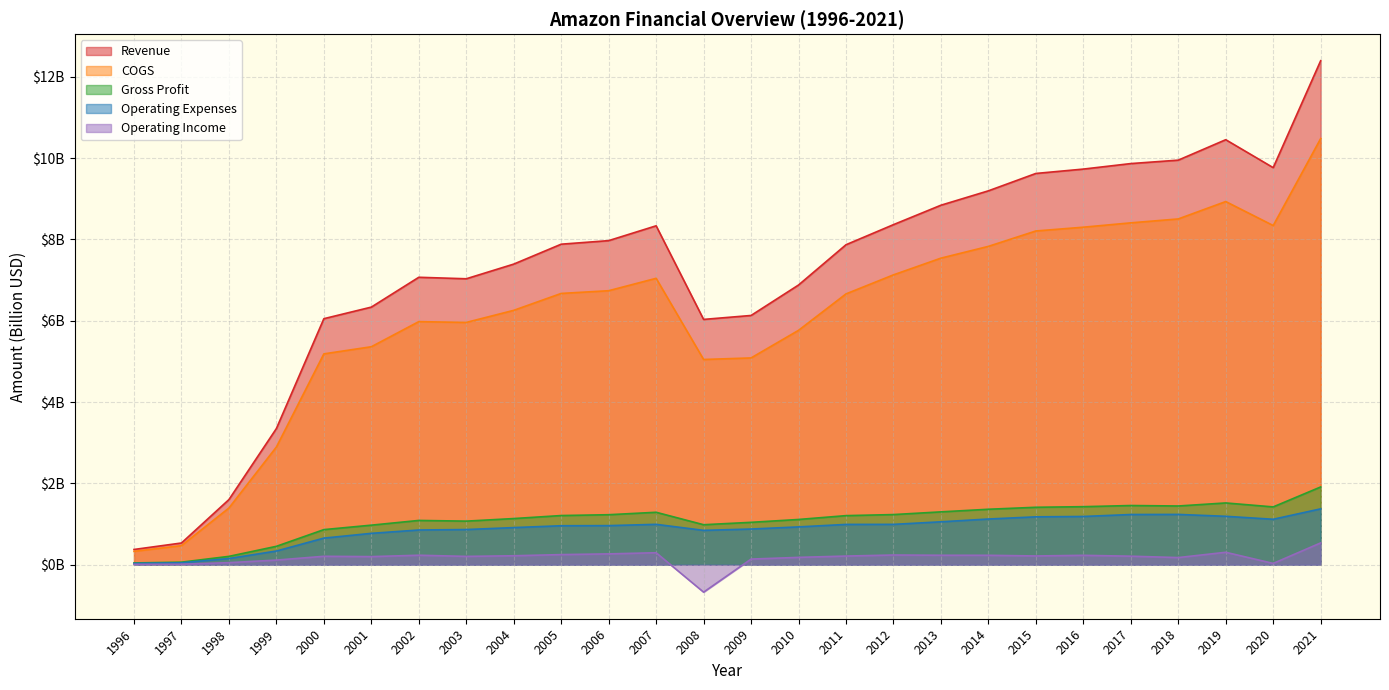

Rank the categories by Gross Profit value from lowest to highest.

1996, 1997, 1998, 1999, 2000, 2001, 2008, 2009, 2003, 2002, 2010, 2004, 2011, 2005, 2006, 2012, 2007, 2013, 2014, 2015, 2020, 2016, 2018, 2017, 2019, 2021